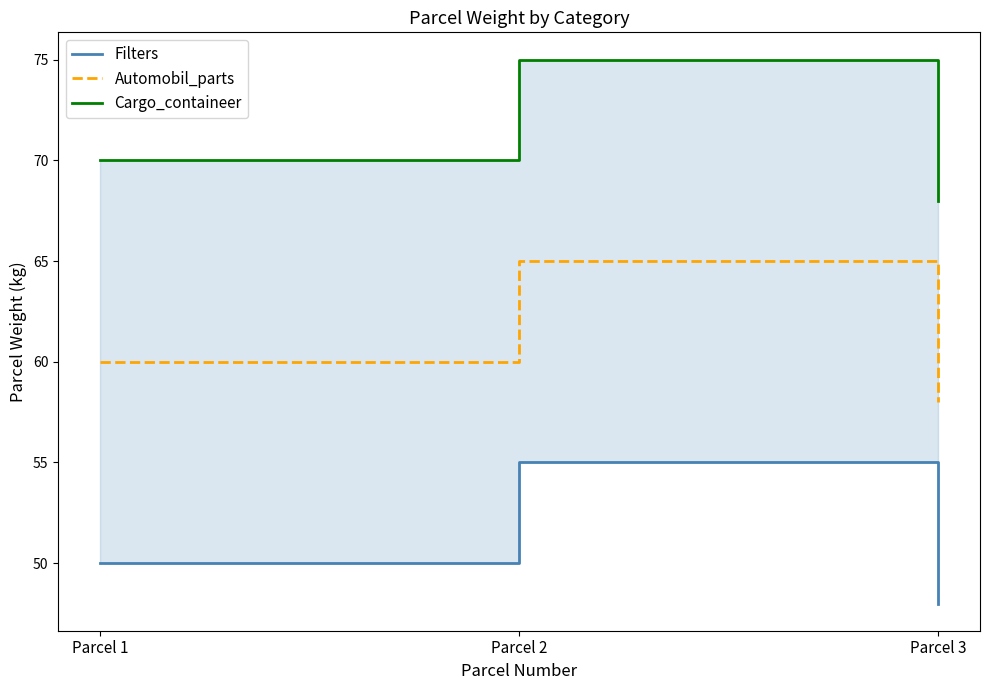

What is the value of the Automobil_parts point at the 2nd from the left?

65